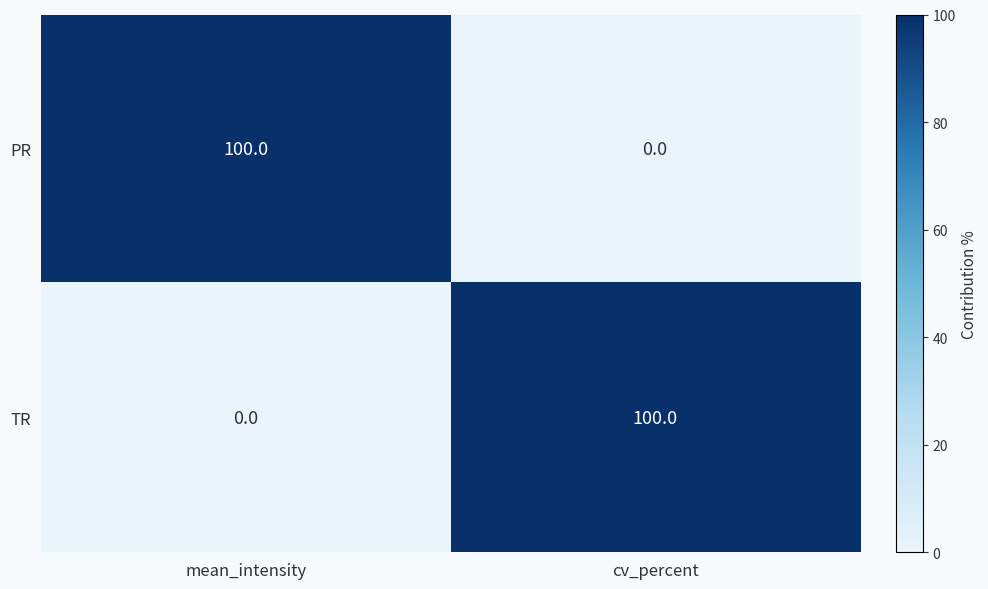

What is the greatest value displayed?

100